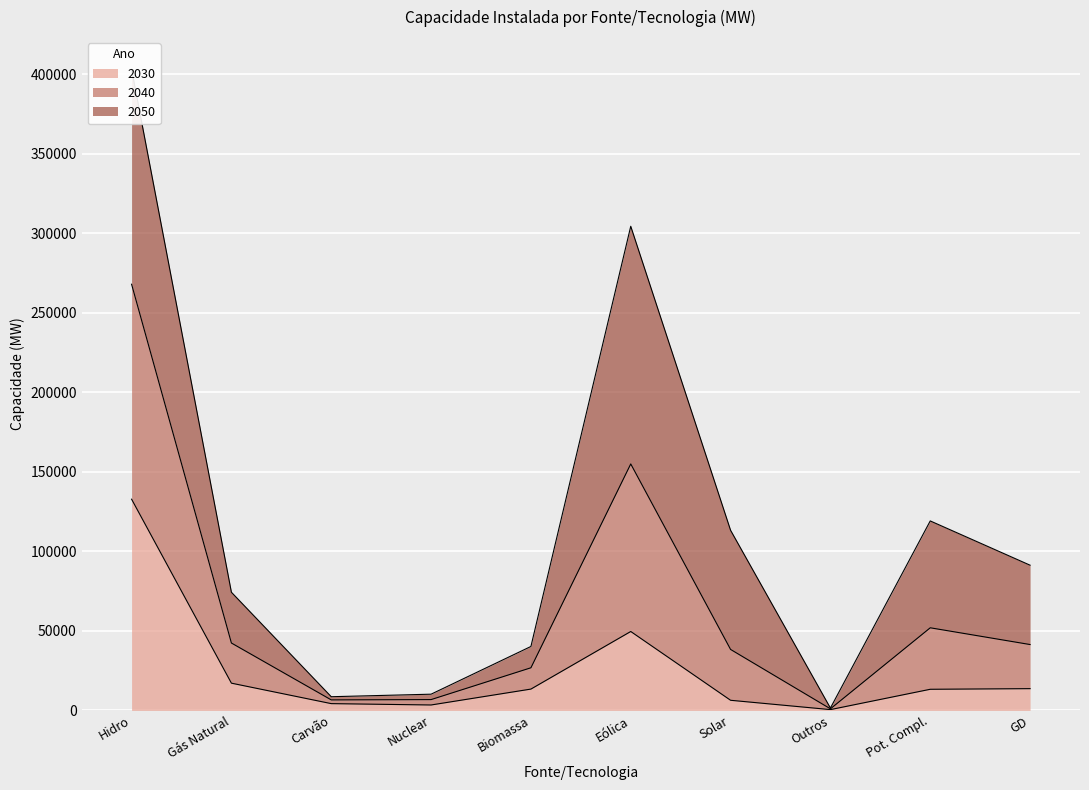

What is the sum of all 2030 values?

254314